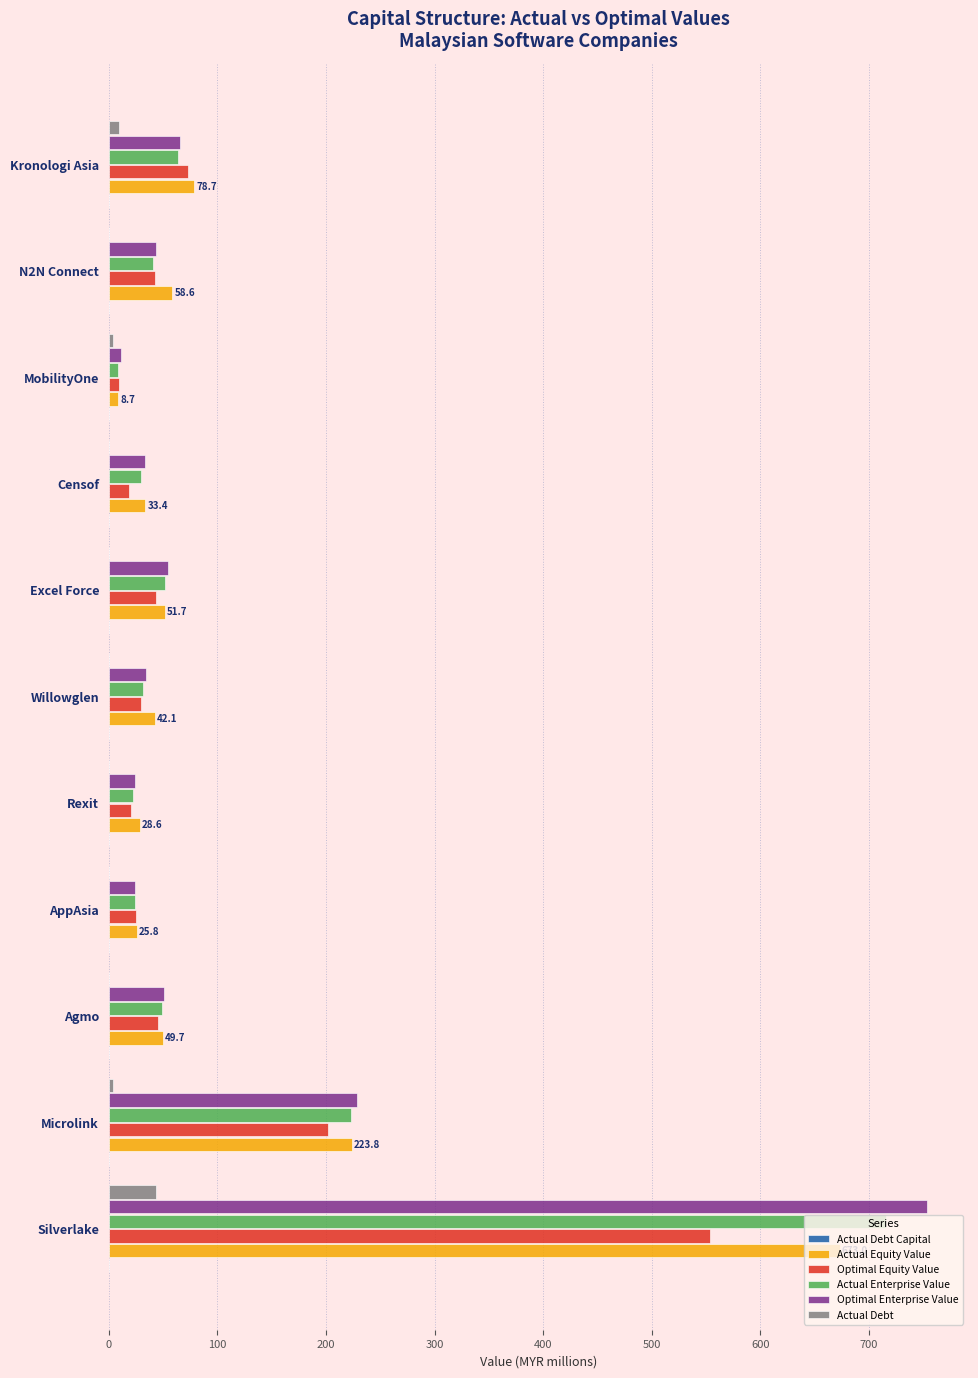

True or false: Optimal Equity Value has a value of 553.3 at Silverlake.

True